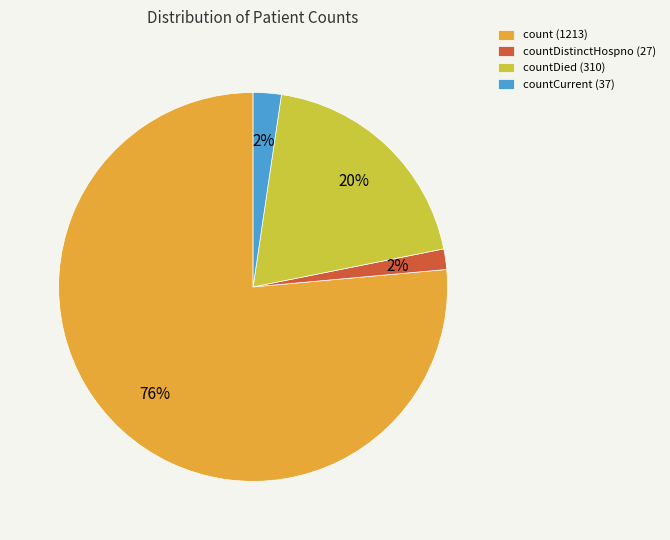

What is the largest slice in the pie chart?

count (1213)